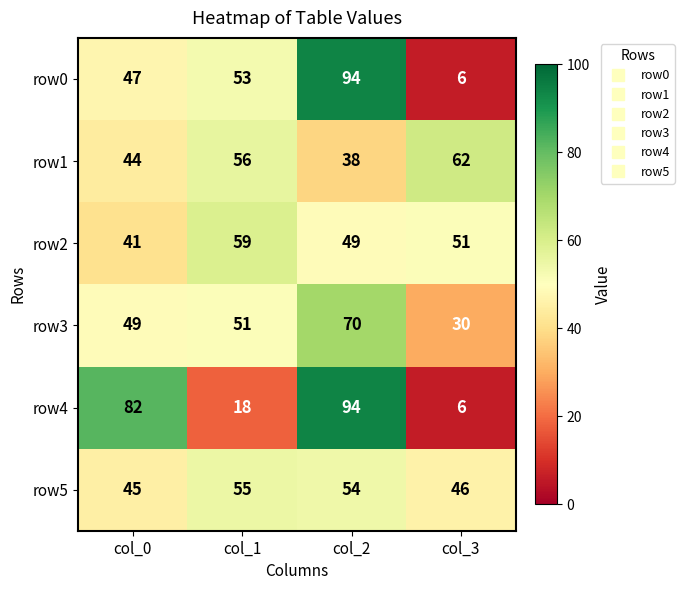

Count the number of data series in this chart.

6